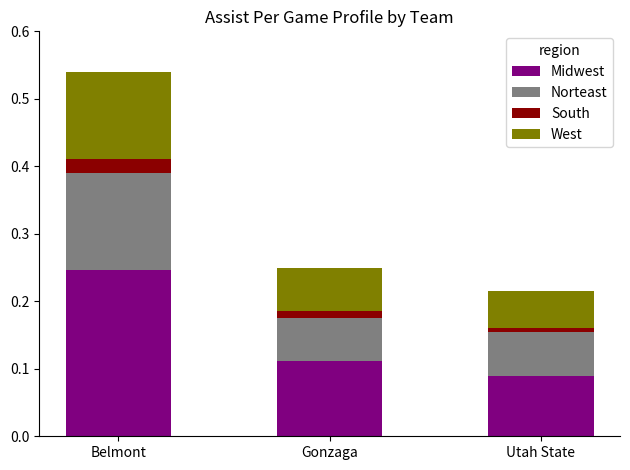

At which category is the sum across all series the highest?

Belmont